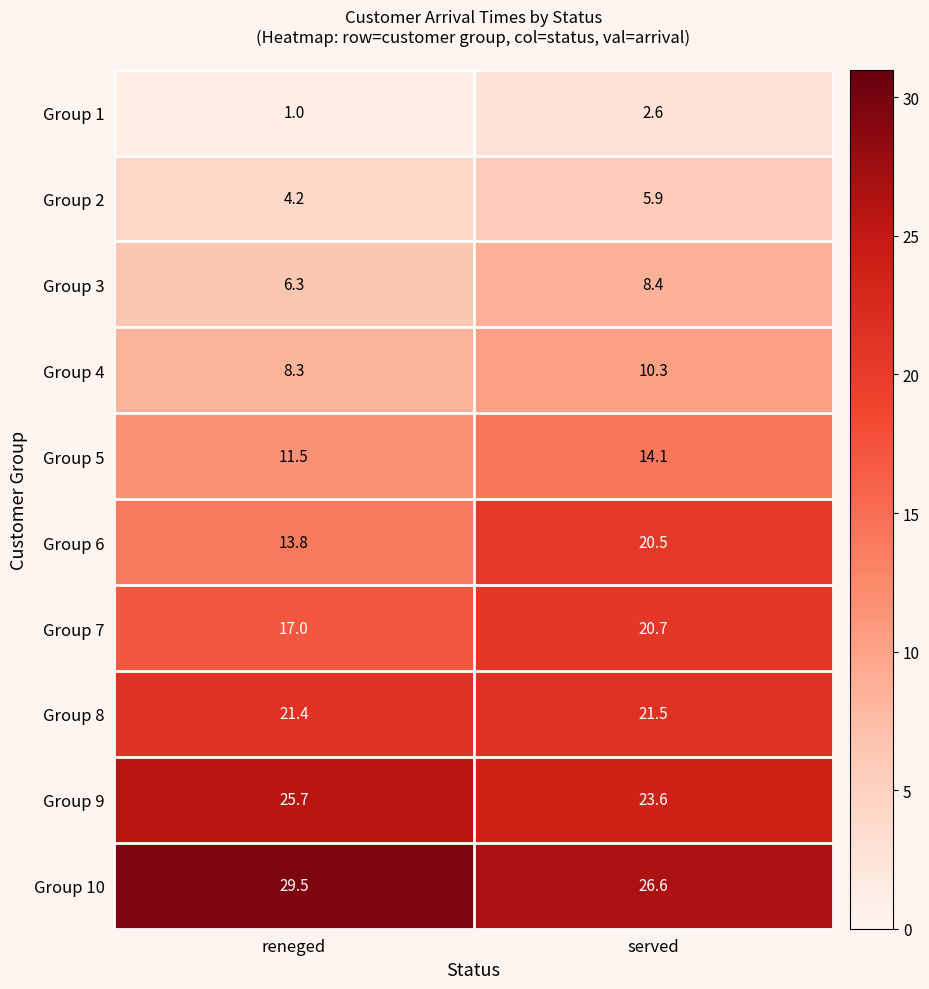

At which label is Group 7 closest to 18?

reneged